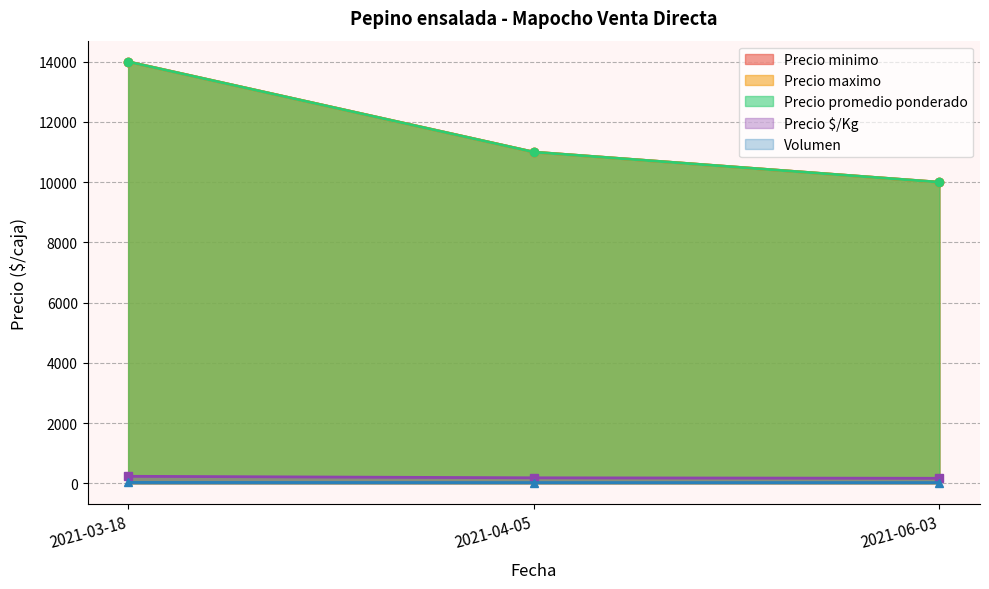

What is the label of the 1st point from the left?

2021-03-18